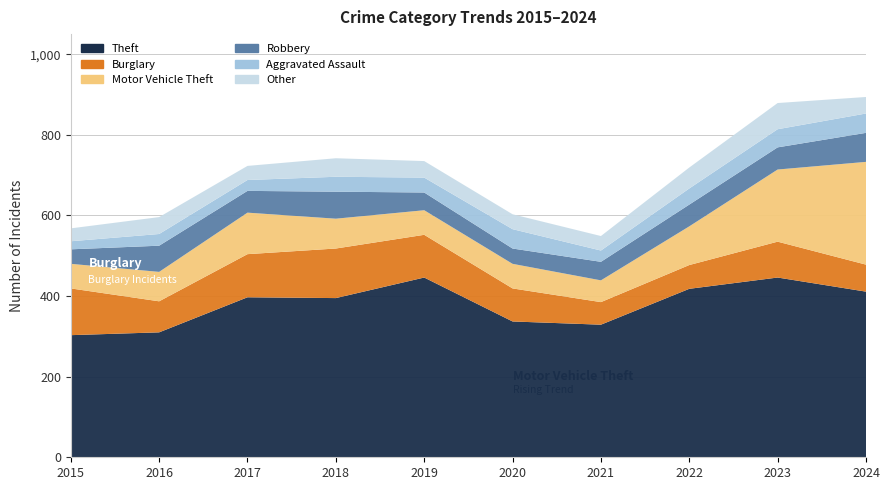

Reading right to left, extract all data points from this chart.

Theft: 2024=411	2023=446	2022=418	2021=329	2020=337	2019=446	2018=395	2017=397	2016=310	2015=303
Burglary: 2024=67	2023=89	2022=59	2021=56	2020=82	2019=106	2018=123	2017=107	2016=77	2015=116
Motor Vehicle Theft: 2024=255	2023=179	2022=96	2021=54	2020=61	2019=61	2018=74	2017=103	2016=73	2015=61
Robbery: 2024=72	2023=55	2022=54	2021=46	2020=38	2019=44	2018=67	2017=54	2016=65	2015=36
Aggravated Assault: 2024=48	2023=45	2022=40	2021=28	2020=48	2019=37	2018=37	2017=27	2016=29	2015=20
Other: 2024=41	2023=65	2022=52	2021=36	2020=37	2019=41	2018=46	2017=35	2016=42	2015=32